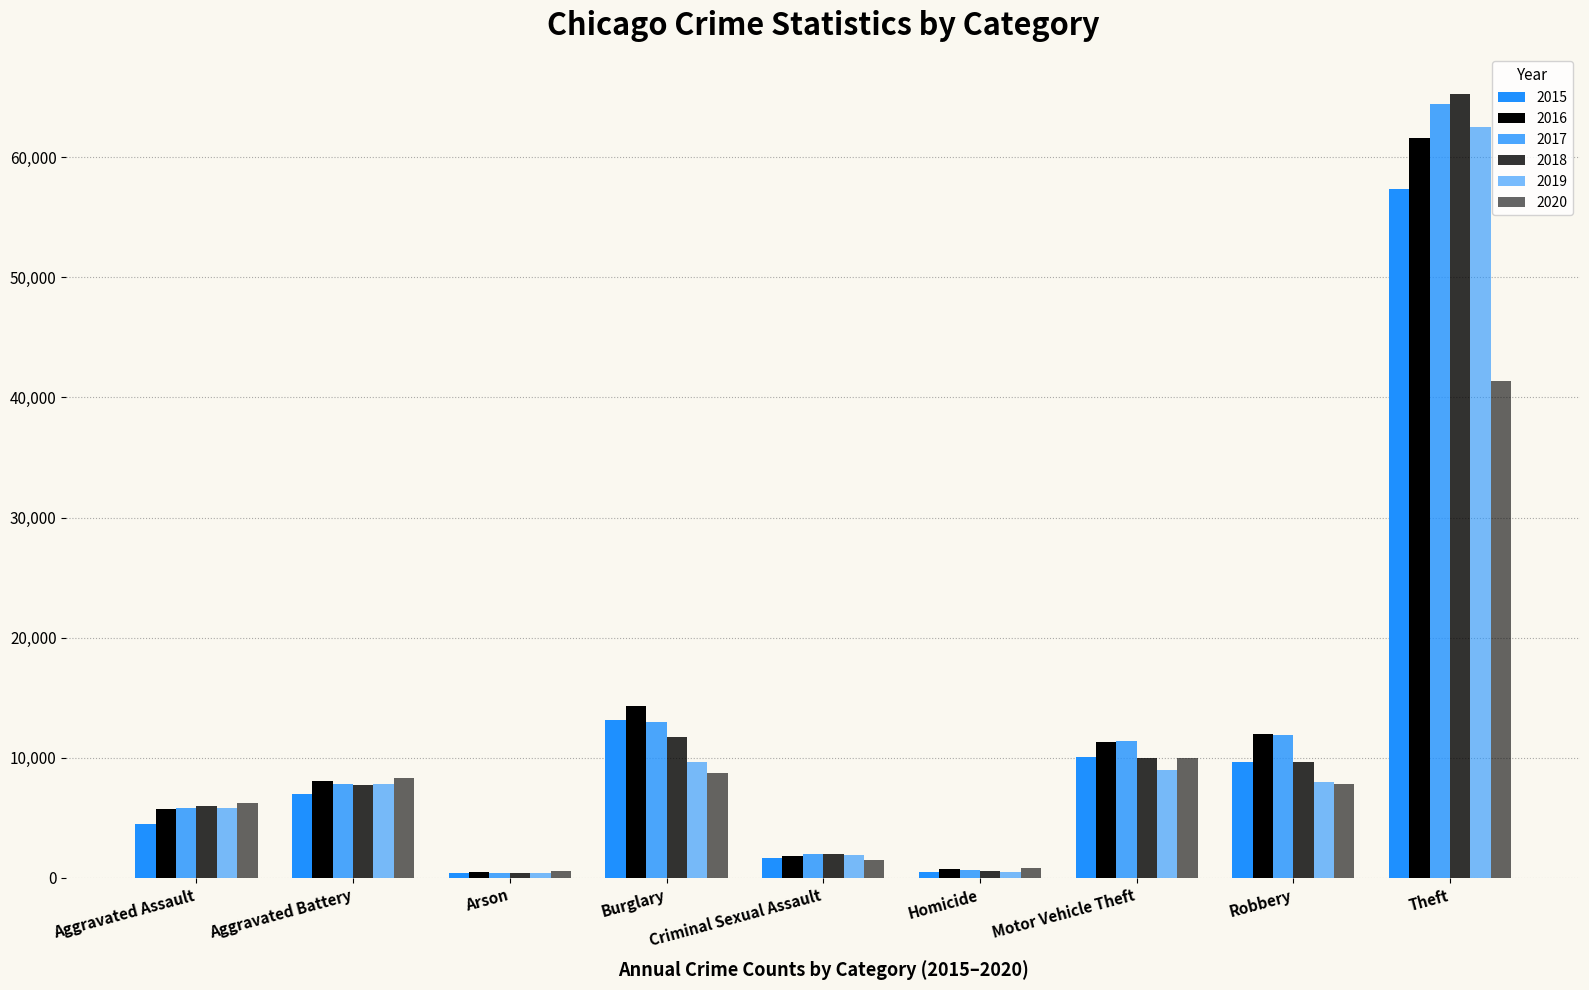

How many data points does each series have?

9